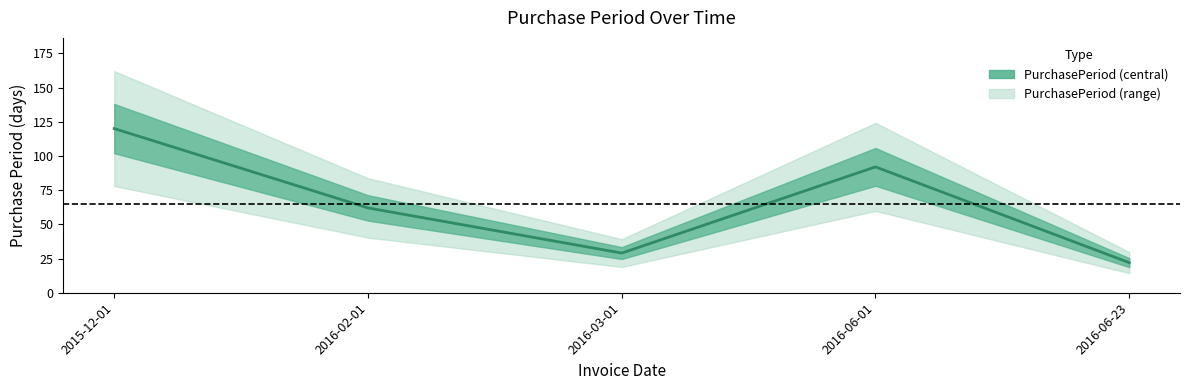

Which label corresponds to the largest value in the chart?

2015-12-01